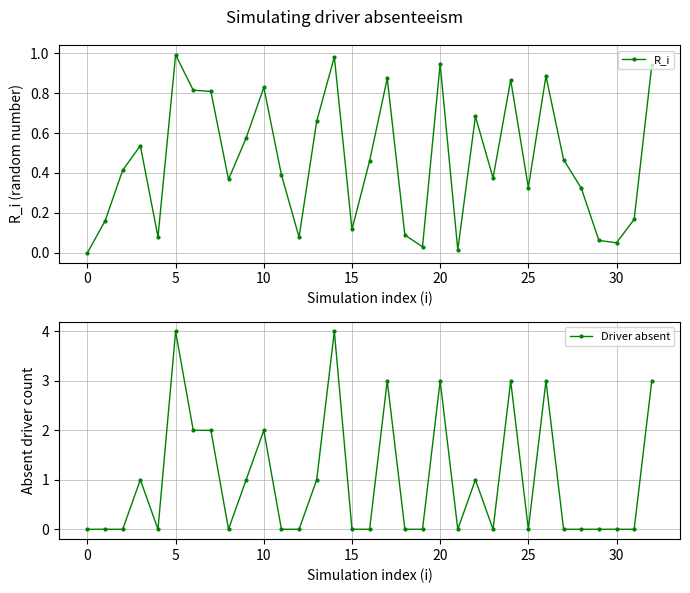

In Driver absent, how many points are higher than both neighbors (excluding endpoints)?

9